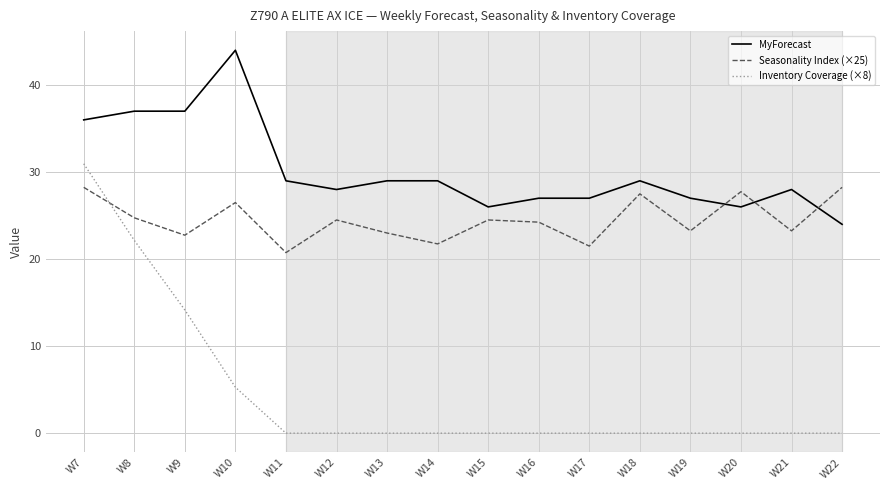

List the series in order of their overall mean, highest first.

MyForecast, Seasonality Index (×25), Inventory Coverage (×8)